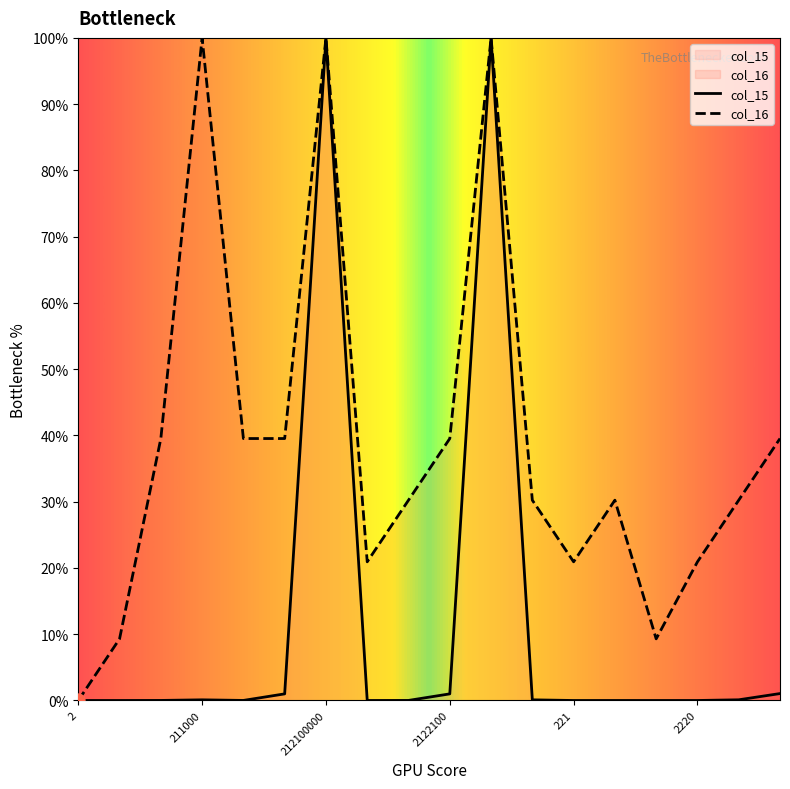

Which series contains the highest Y value?

col_15